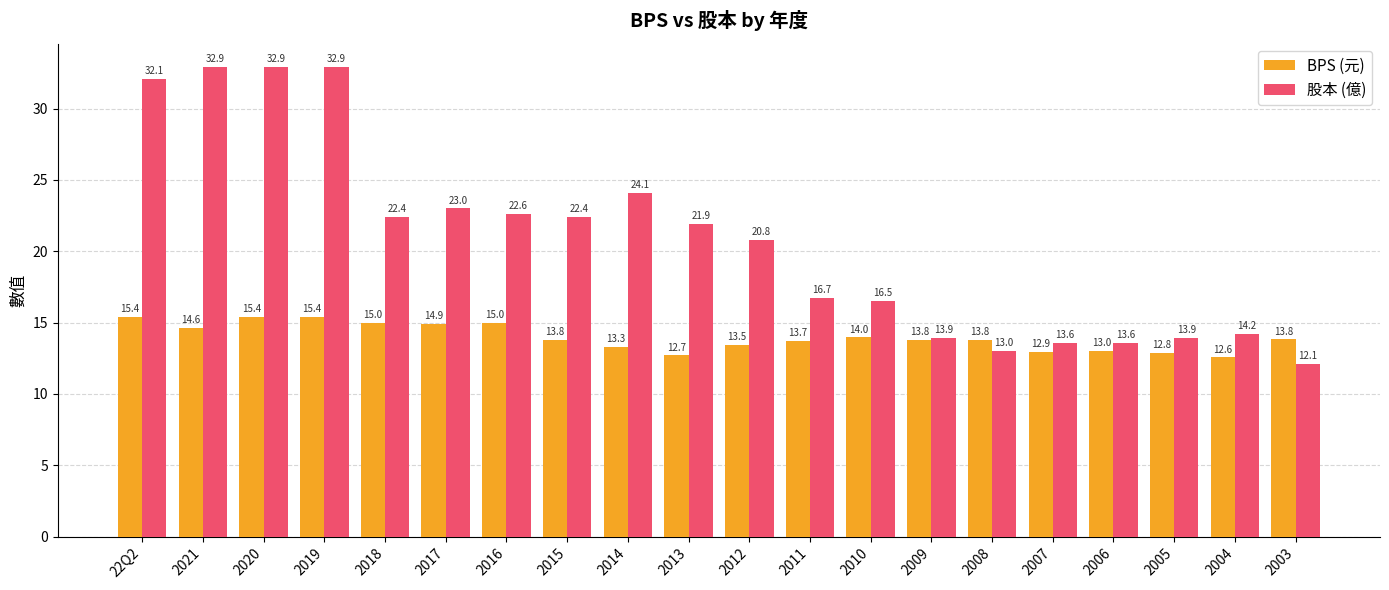

The BPS (元) series shows 12.8 at 2005. True or false?

True